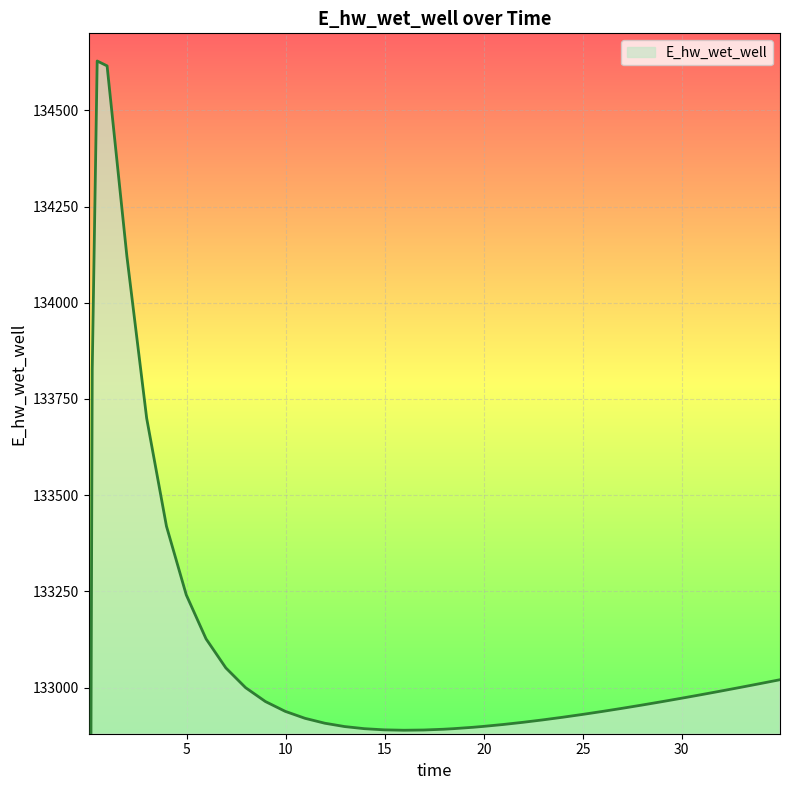

Reading right to left, what are all the values shown in this chart?

133020.4	133010.3	133000.4	132990.8	132981.3	132972.0	132963.0	132954.3	132945.8	132937.7	132930.0	132922.7	132915.9	132909.6	132903.9	132899.0	132896.8	132893.1	132891.7	132889.7	132889.0	132890.1	132893.1	132898.6	132907.3	132920.0	132938.2	132963.7	132999.6	133051.1	133126.6	133240.9	133419.2	133699.9	134121.0	134615.4	134628.1	133826.1	131970.0	129070.3